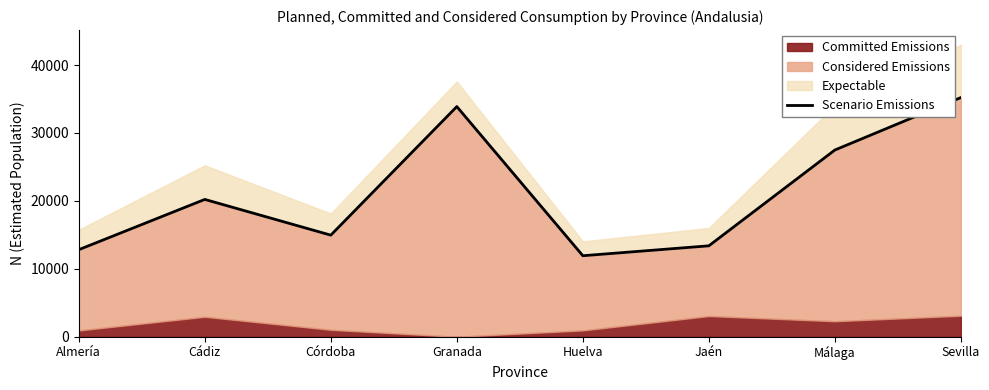

The value of Scenario Emissions at Jaén is 19471. True or false?

False